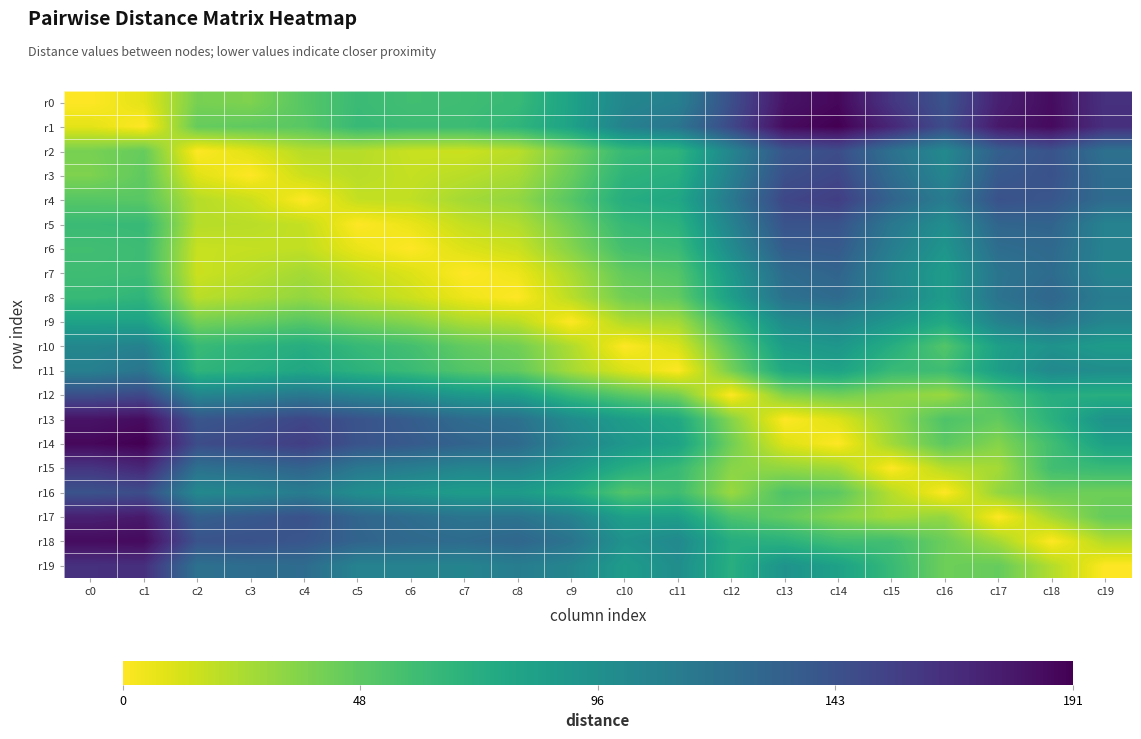

Reading right to left, list all the values displayed in this chart.

r0: c19=164	c18=185	c17=174	c16=142	c15=161	c14=187	c13=181	c12=145	c11=108	c10=103	c9=81	c8=62	c7=59	c6=58	c5=61	c4=50	c3=37	c2=39	c1=8	c0=0
r1: c19=165	c18=186	c17=178	c16=146	c15=170	c14=191	c13=185	c12=149	c11=117	c10=107	c9=81	c8=66	c7=60	c6=60	c5=62	c4=49	c3=47	c2=45	c1=0	c0=8
r2: c19=120	c18=142	c17=133	c16=101	c15=120	c14=146	c13=140	c12=104	c11=66	c10=62	c9=40	c8=20	c7=15	c6=16	c5=21	c4=21	c3=9	c2=0	c1=45	c0=39
r3: c19=123	c18=143	c17=138	c16=104	c15=124	c14=150	c13=144	c12=108	c11=71	c10=67	c9=44	c8=25	c7=20	c6=17	c5=20	c4=15	c3=0	c2=9	c1=47	c0=37
r4: c19=124	c18=140	c17=143	c16=111	c15=130	c14=156	c13=150	c12=114	c11=77	c10=72	c9=50	c8=31	c7=26	c6=18	c5=17	c4=0	c3=15	c2=21	c1=49	c0=50
r5: c19=106	c18=130	c17=129	c16=97	c15=115	c14=142	c13=142	c12=106	c11=68	c10=63	c9=41	c8=22	c7=17	c6=6	c5=0	c4=17	c3=20	c2=21	c1=62	c0=61
r6: c19=106	c18=126	c17=123	c16=91	c15=110	c14=137	c13=135	c12=99	c11=61	c10=57	c9=35	c8=15	c7=10	c6=0	c5=6	c4=18	c3=17	c2=16	c1=60	c0=58
r7: c19=105	c18=124	c17=117	c16=85	c15=104	c14=130	c13=124	c12=88	c11=51	c10=46	c9=24	c8=5	c7=0	c6=10	c5=17	c4=26	c3=20	c2=15	c1=60	c0=59
r8: c19=110	c18=128	c17=118	c16=86	c15=105	c14=125	c13=120	c12=84	c11=46	c10=41	c9=20	c8=0	c7=5	c6=15	c5=22	c4=31	c3=25	c2=20	c1=66	c0=62
r9: c19=104	c18=118	c17=107	c16=75	c15=90	c14=105	c13=99	c12=63	c11=26	c10=23	c9=0	c8=20	c7=24	c6=35	c5=41	c4=50	c3=44	c2=40	c1=81	c0=81
r10: c19=86	c18=93	c17=83	c16=51	c15=72	c14=90	c13=85	c12=49	c11=11	c10=0	c9=23	c8=41	c7=46	c6=57	c5=63	c4=72	c3=67	c2=62	c1=107	c0=103
r11: c19=97	c18=101	c17=84	c16=59	c15=62	c14=81	c13=76	c12=40	c11=0	c10=11	c9=26	c8=46	c7=51	c6=61	c5=68	c4=77	c3=71	c2=66	c1=117	c0=108
r12: c19=71	c18=72	c17=54	c16=29	c15=34	c14=41	c13=35	c12=0	c11=40	c10=49	c9=63	c8=84	c7=88	c6=99	c5=106	c4=114	c3=108	c2=104	c1=149	c0=145
r13: c19=93	c18=69	c17=46	c16=53	c15=31	c14=10	c13=0	c12=35	c11=76	c10=85	c9=99	c8=120	c7=124	c6=135	c5=142	c4=150	c3=144	c2=140	c1=185	c0=181
r14: c19=82	c18=58	c17=35	c16=48	c15=27	c14=0	c13=10	c12=41	c11=81	c10=90	c9=105	c8=125	c7=130	c6=137	c5=142	c4=156	c3=150	c2=146	c1=191	c0=187
r15: c19=62	c18=58	c17=26	c16=21	c15=0	c14=27	c13=31	c12=34	c11=62	c10=72	c9=90	c8=105	c7=104	c6=110	c5=115	c4=130	c3=124	c2=120	c1=170	c0=161
r16: c19=42	c18=43	c17=31	c16=0	c15=21	c14=48	c13=53	c12=29	c11=59	c10=51	c9=75	c8=86	c7=85	c6=91	c5=97	c4=111	c3=104	c2=101	c1=146	c0=142
r17: c19=45	c18=26	c17=0	c16=31	c15=26	c14=35	c13=46	c12=54	c11=84	c10=83	c9=107	c8=118	c7=117	c6=123	c5=129	c4=143	c3=138	c2=133	c1=178	c0=174
r18: c19=22	c18=0	c17=26	c16=43	c15=58	c14=58	c13=69	c12=72	c11=101	c10=93	c9=118	c8=128	c7=124	c6=126	c5=130	c4=140	c3=143	c2=142	c1=186	c0=185
r19: c19=0	c18=22	c17=45	c16=42	c15=62	c14=82	c13=93	c12=71	c11=97	c10=86	c9=104	c8=110	c7=105	c6=106	c5=106	c4=124	c3=123	c2=120	c1=165	c0=164